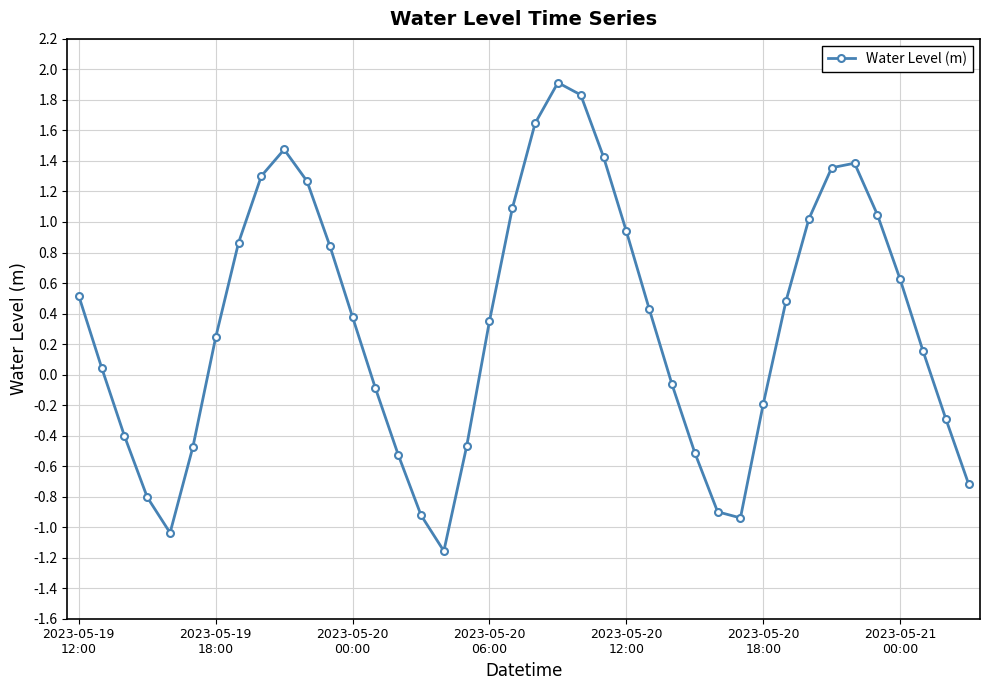

What is the maximum value shown in the chart?

1.9